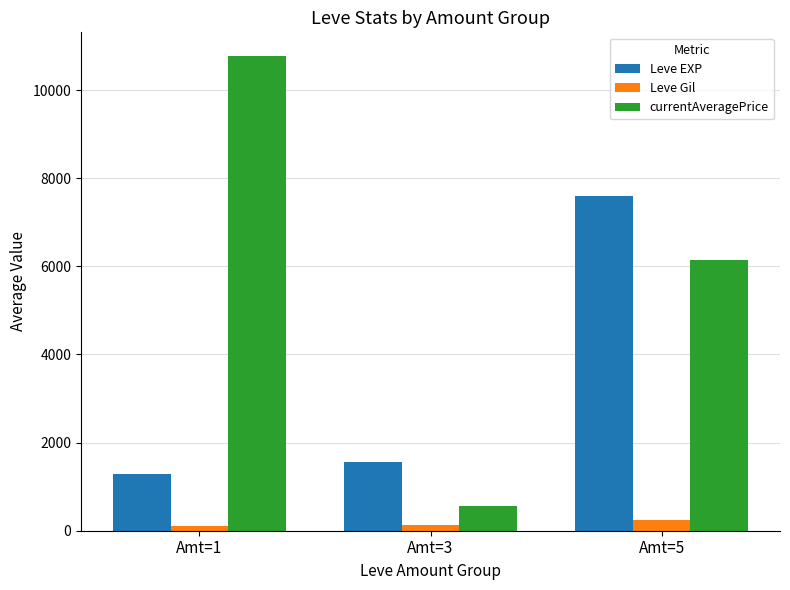

How many distinct data groups are displayed?

3